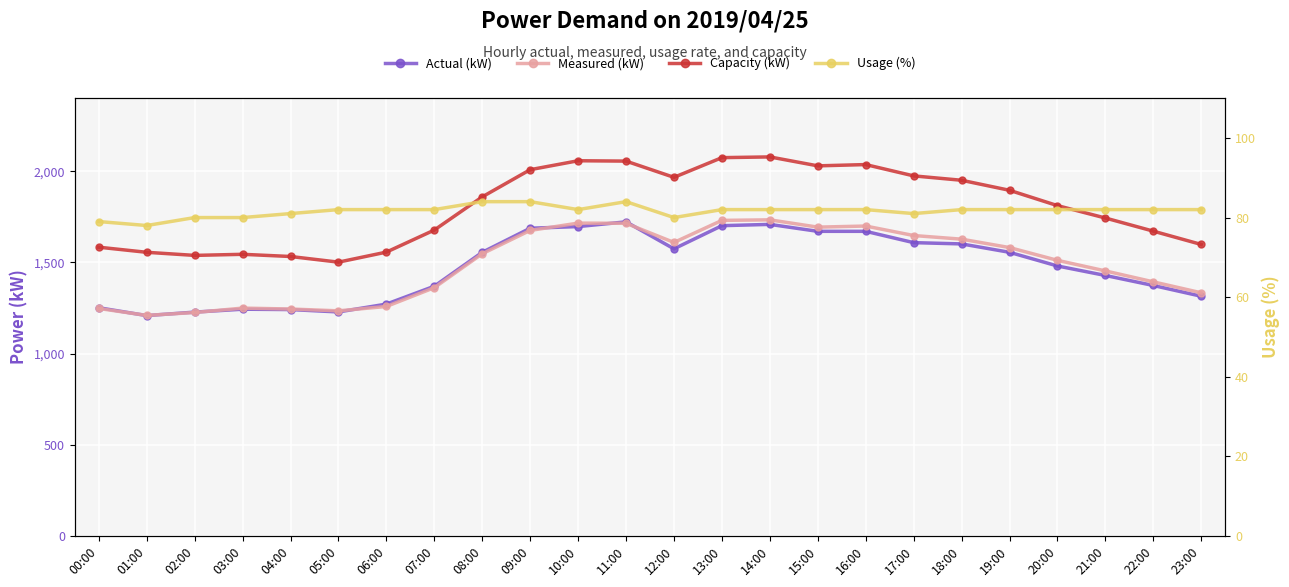

Is it true that Measured (kW) equals 2745 at 11:00?

False